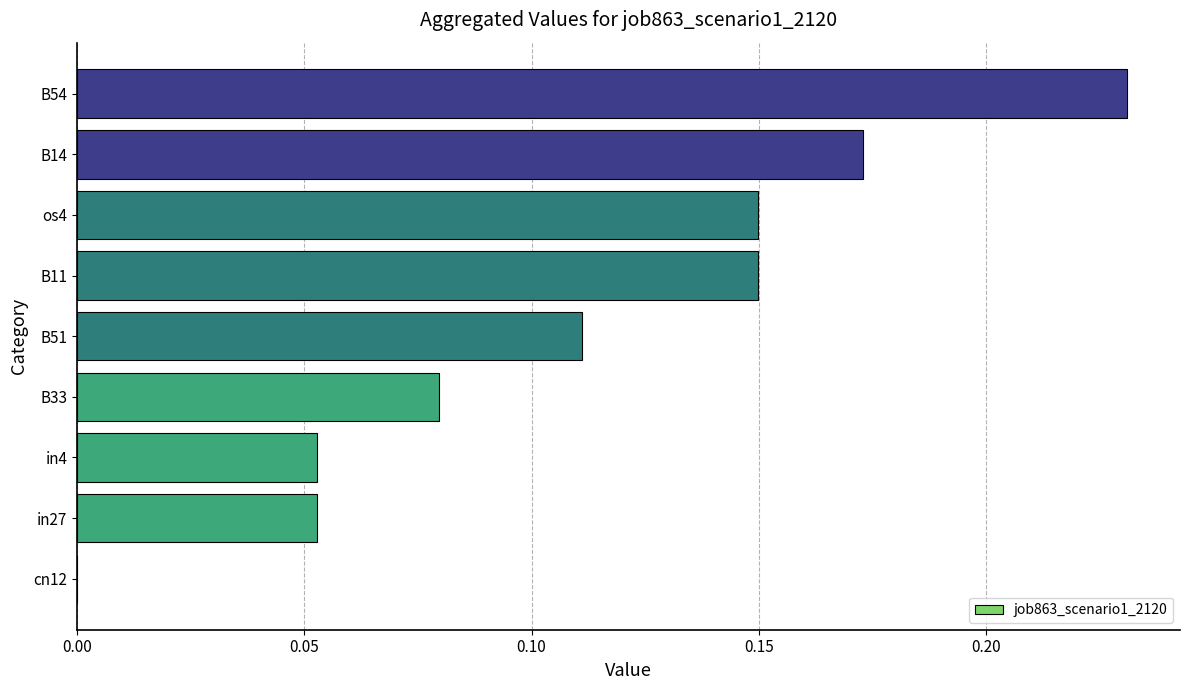

What is the change in value from in4 to B11?

+0.1